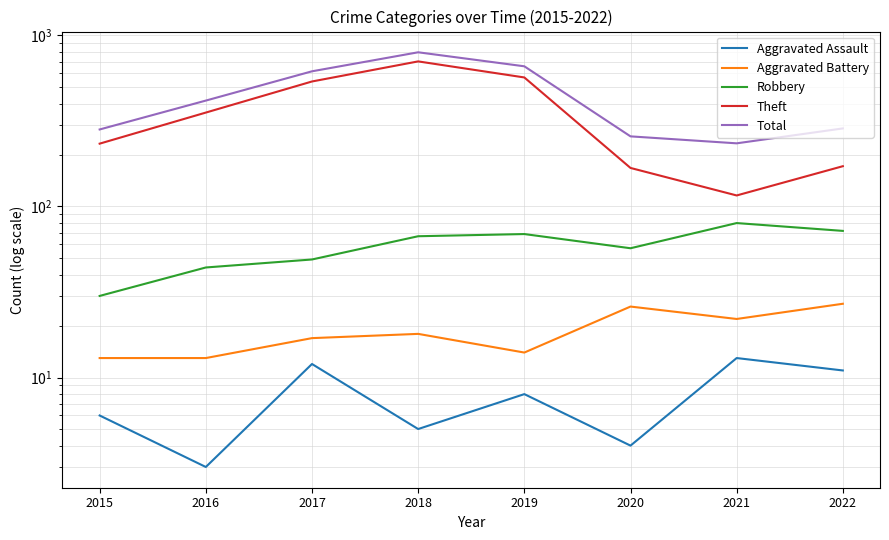

What are all the series names shown in the legend?

Aggravated Assault, Aggravated Battery, Robbery, Theft, Total